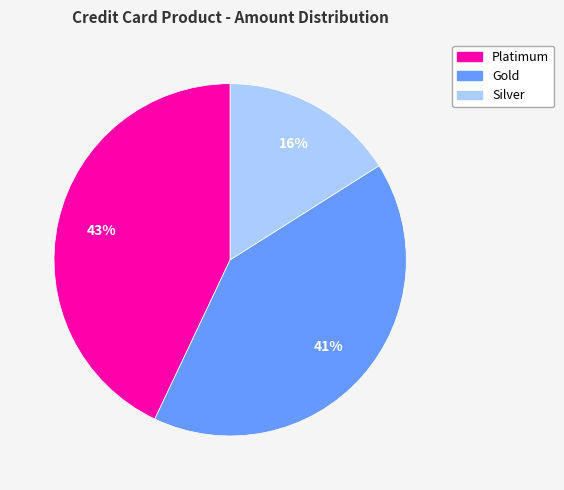

Which slice is the smallest?

Silver